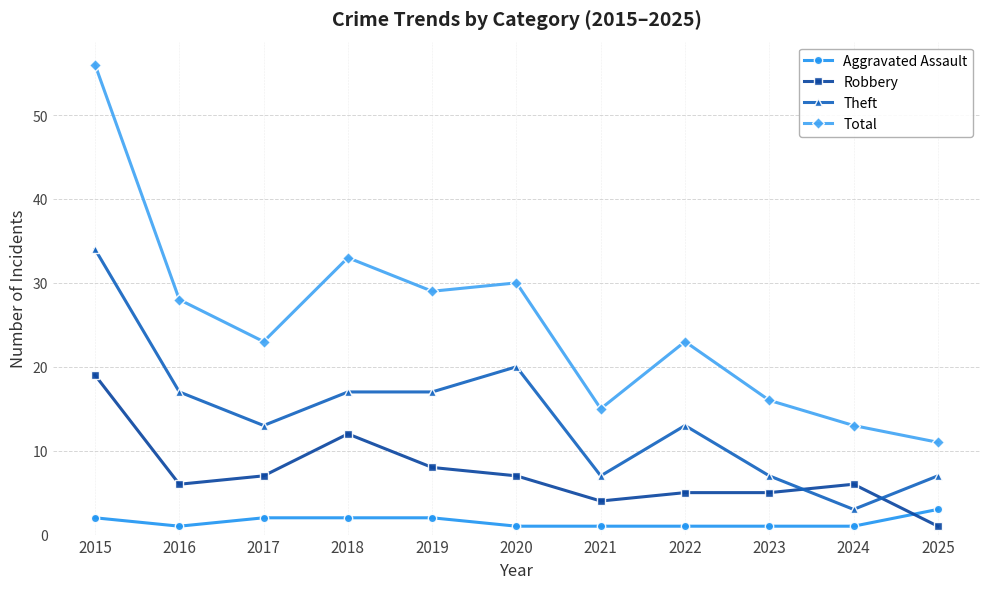

True or false: Total and Theft cross at least once.

False